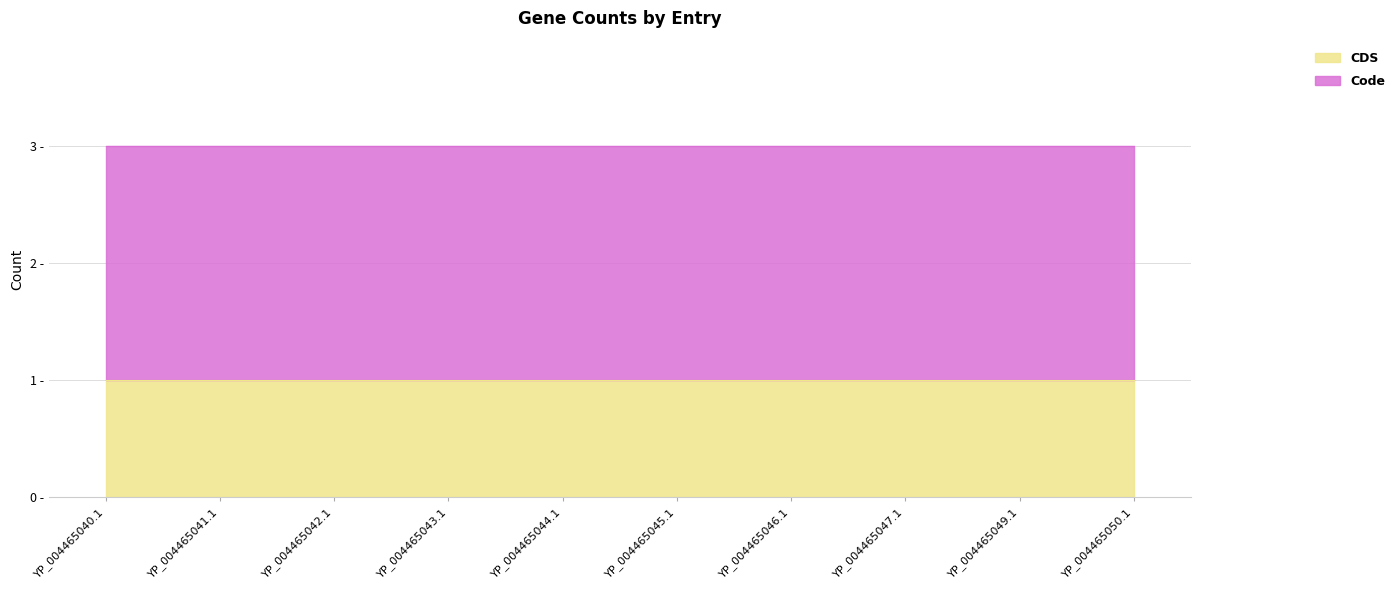

True or false: CDS and Code cross at least once.

False